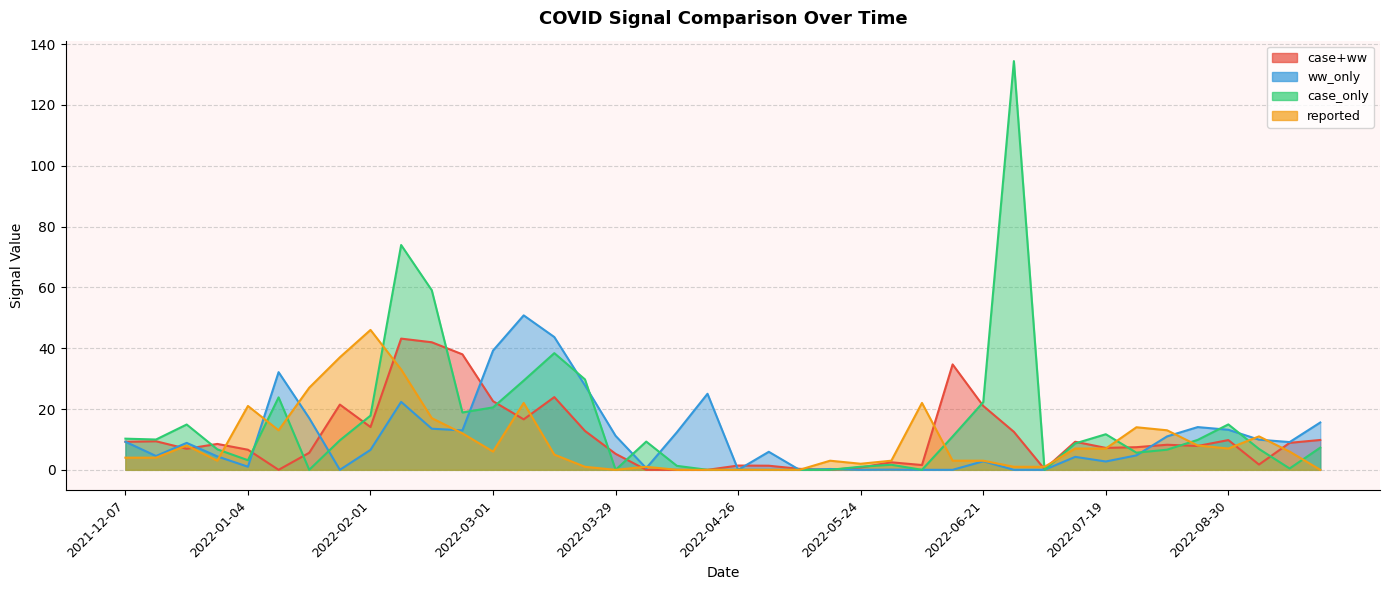

How many times do reported and ww_only cross each other?

9